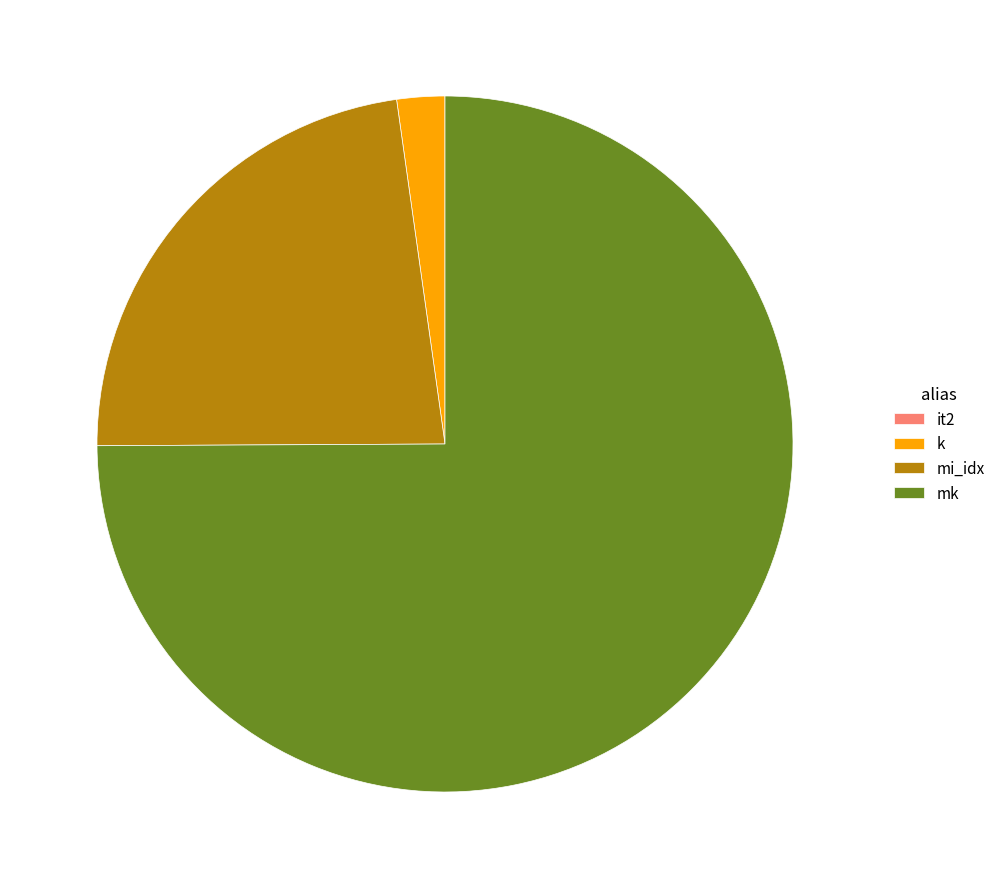

The mi_idx slice represents 23% of the pie. True or false?

True